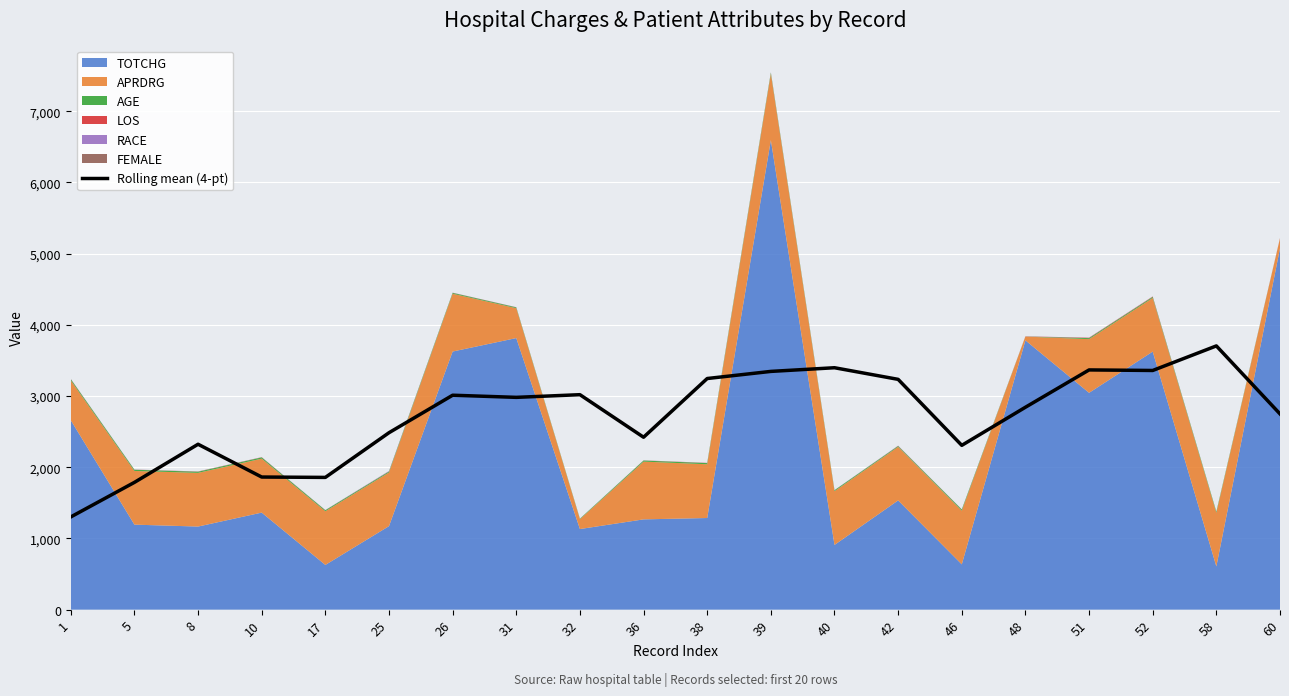

What is the sum of all values?

54603.8